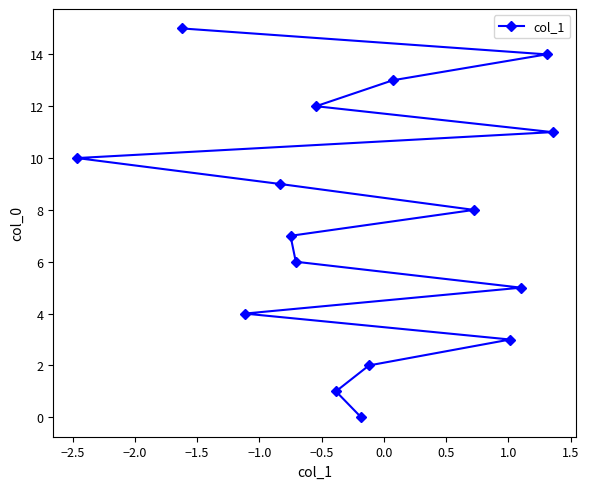

What is the sum of all values?

120